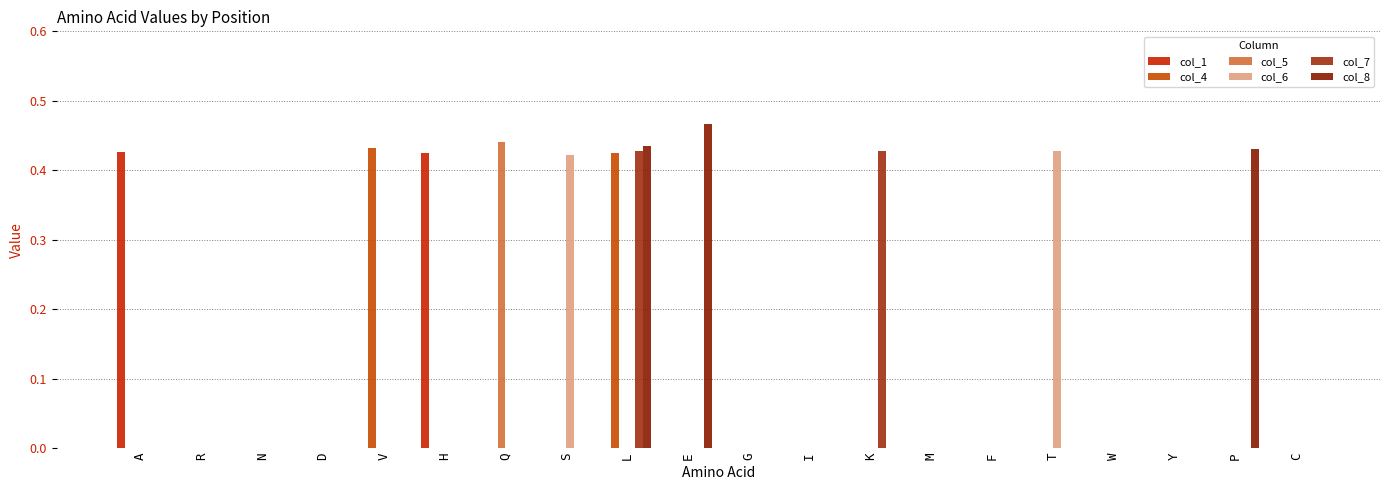

How many distinct data groups are displayed?

6